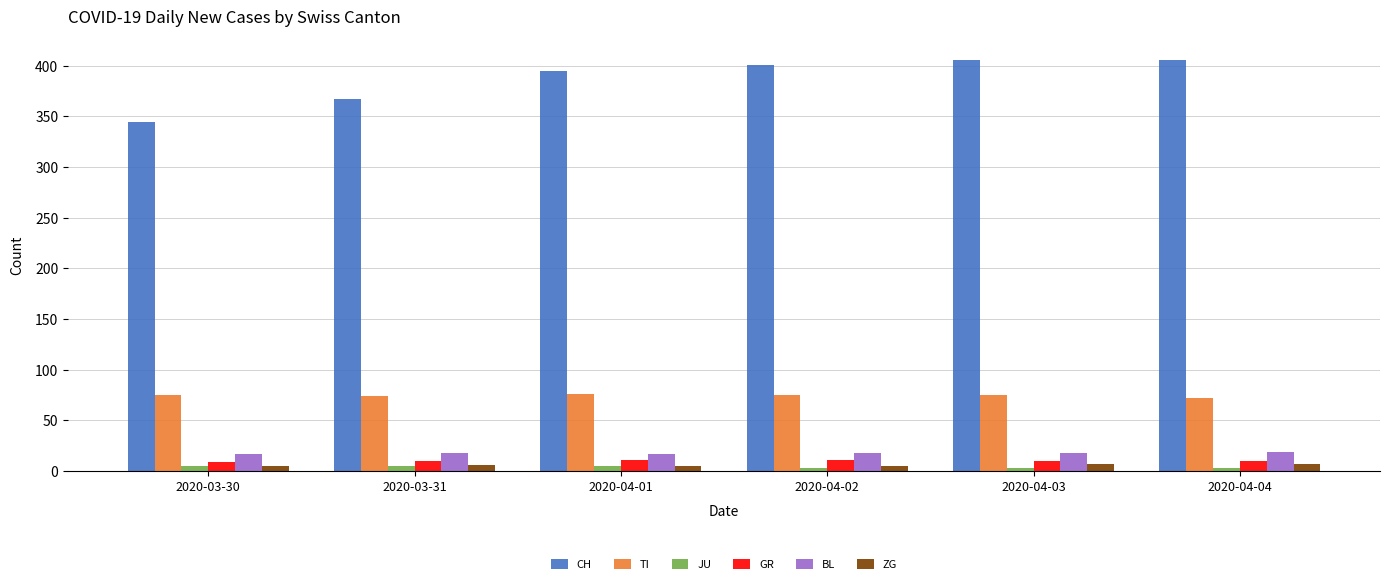

What is the total value across all series at 2020-03-31?

480